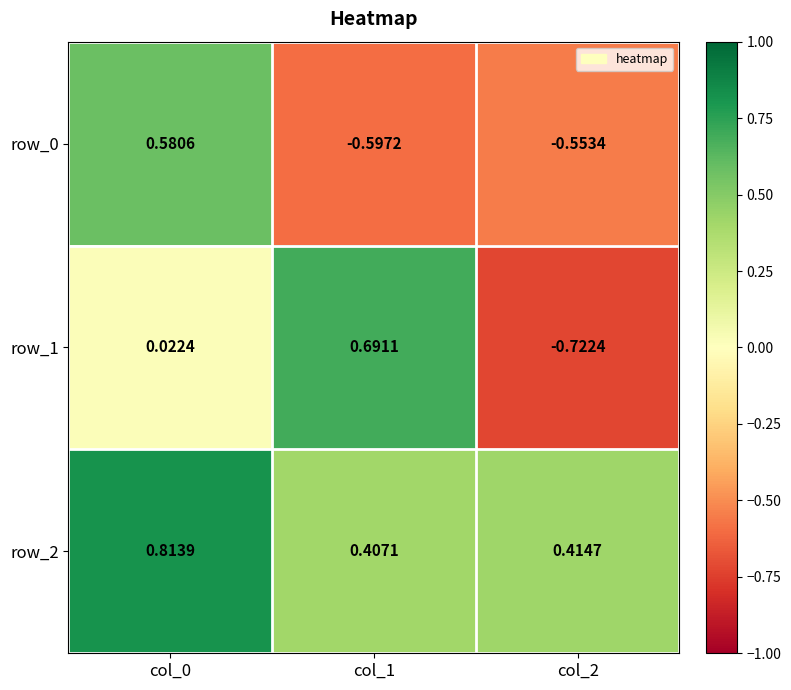

What is the sum of all row_2 values?

1.6